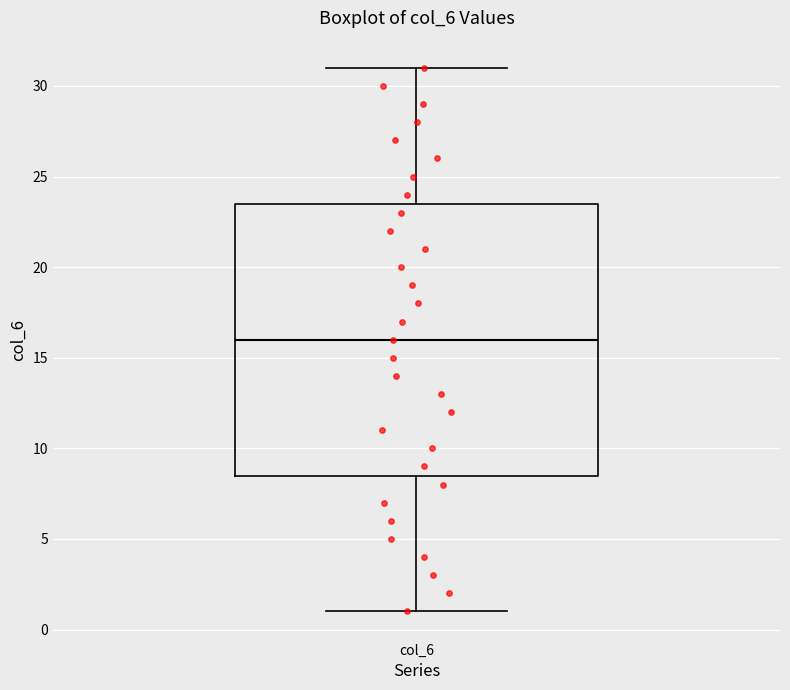

Read this box plot against the y-axis: the position of the median line, the range covered by the box, and the ends of both whiskers. The values are not printed on the chart, so give them approximately, as read against the axis.

median 16.0, box 8.5 to 23.5, whiskers 1.0 to 31.0